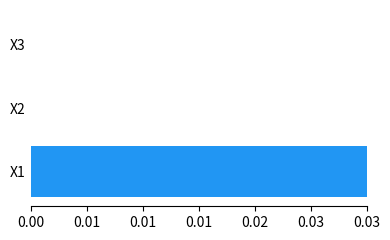

How many data points does each series have?

3